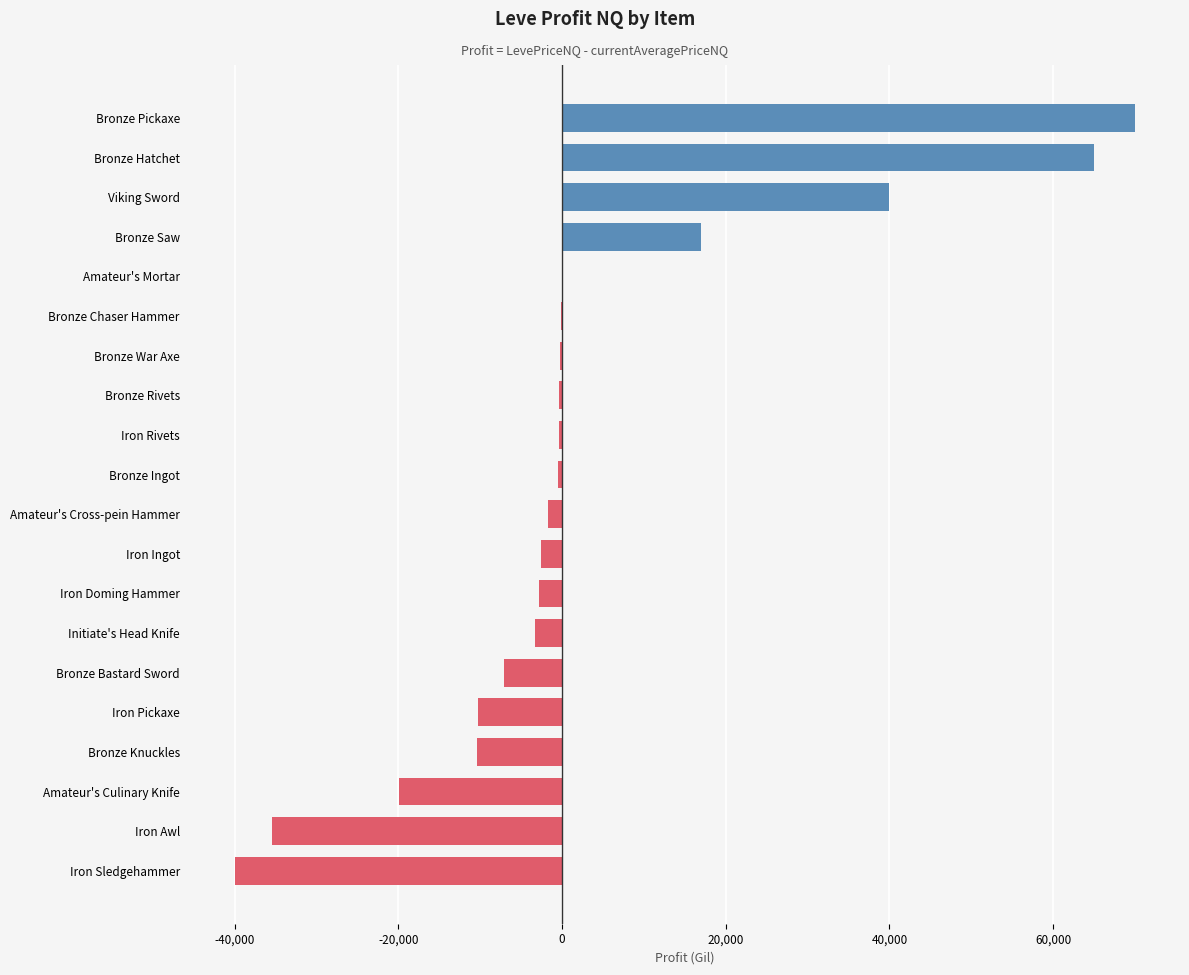

Which label corresponds to the largest value in the chart?

Bronze Pickaxe